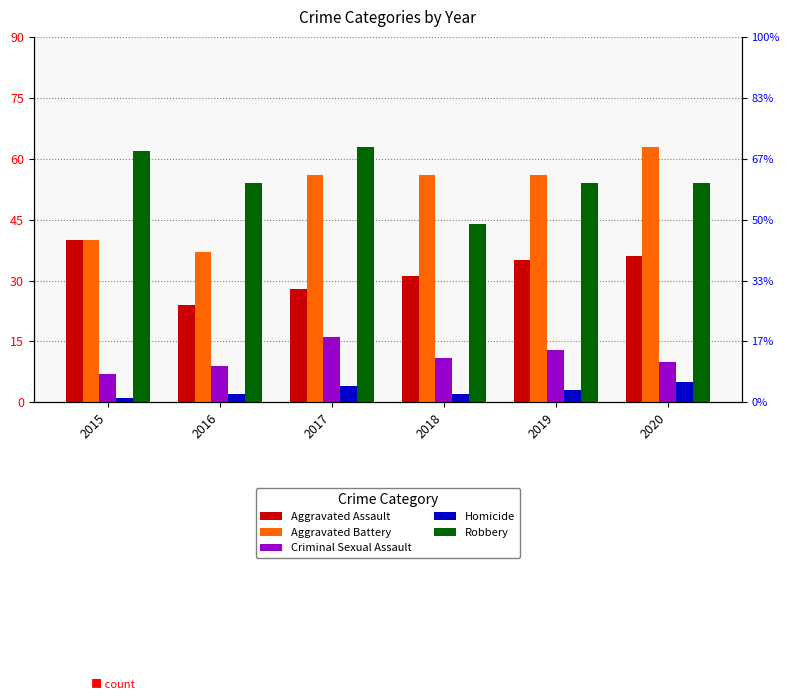

How many series are shown in this chart?

5